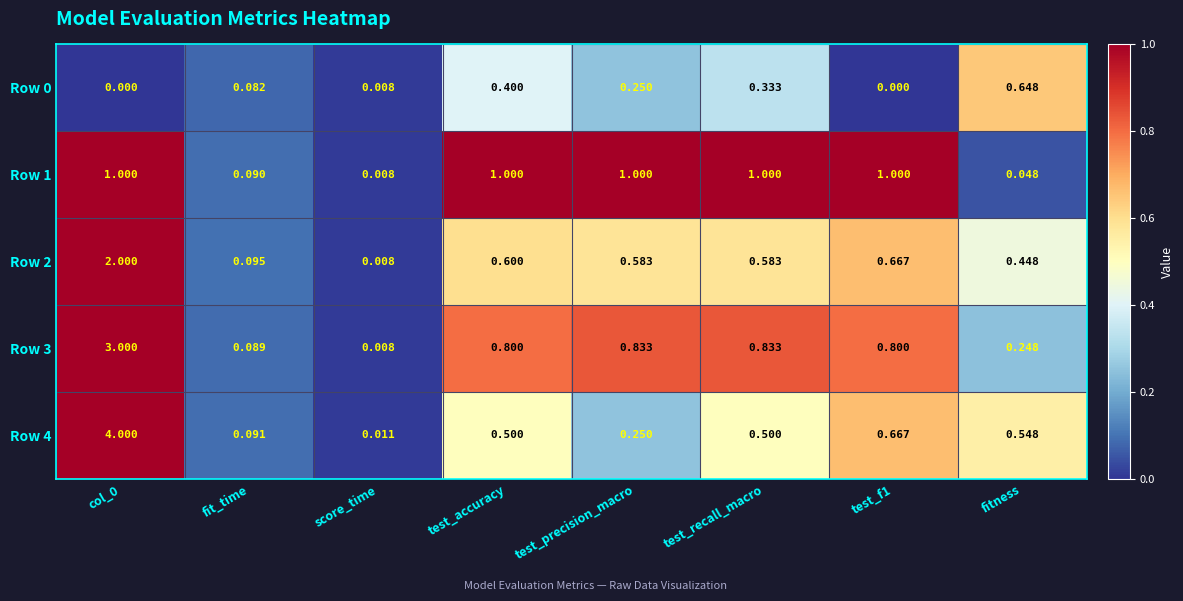

Is the value of Row 0 at test_recall_macro greater than the value of Row 4 at test_accuracy?

No